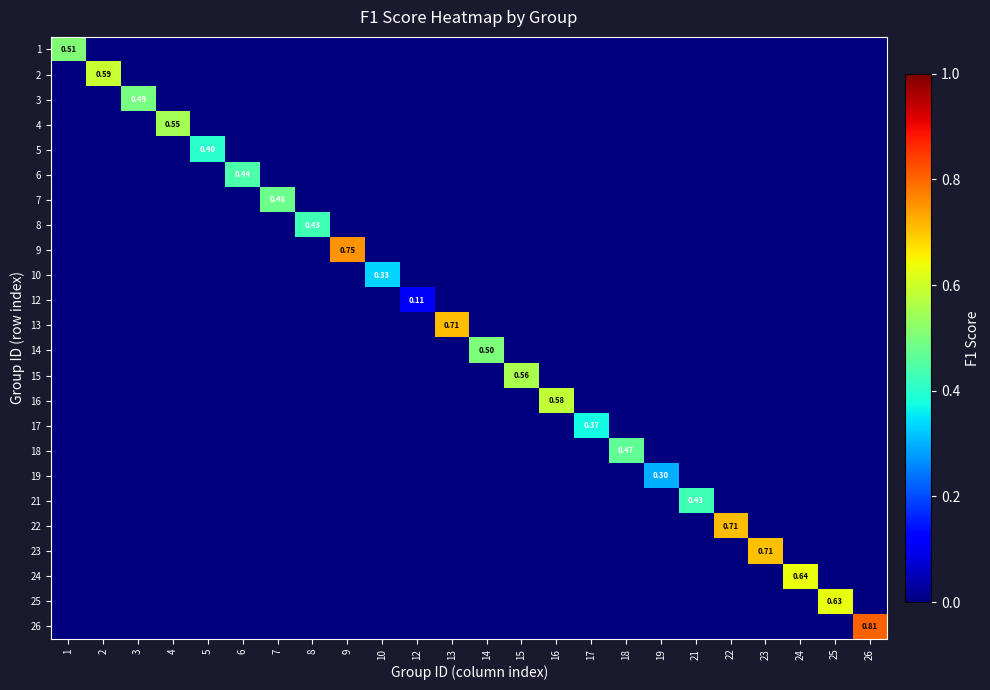

At how many categories does at least one series exceed 0?

24